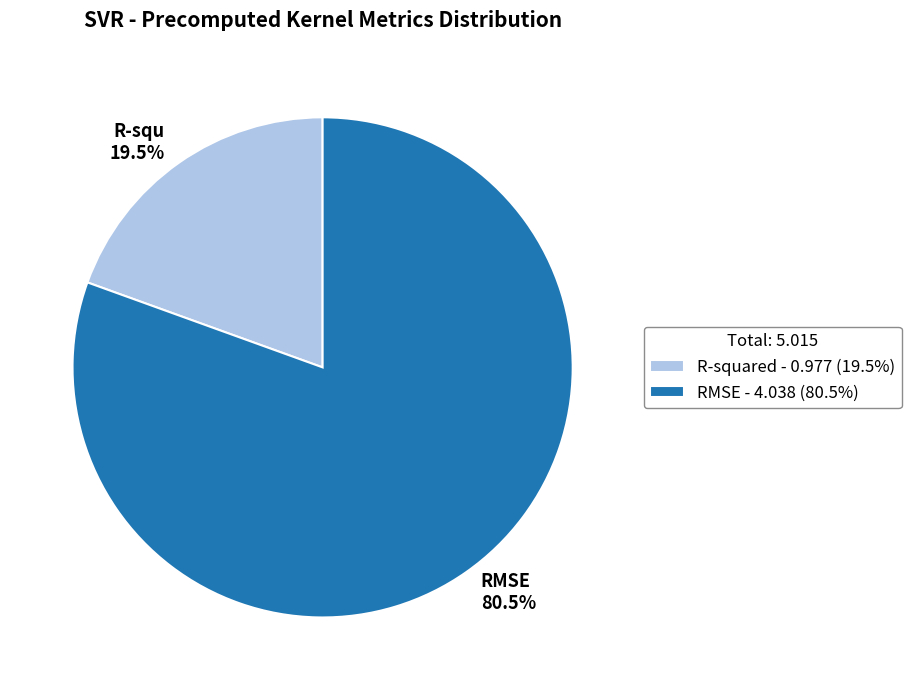

How many slices are in this pie chart?

2